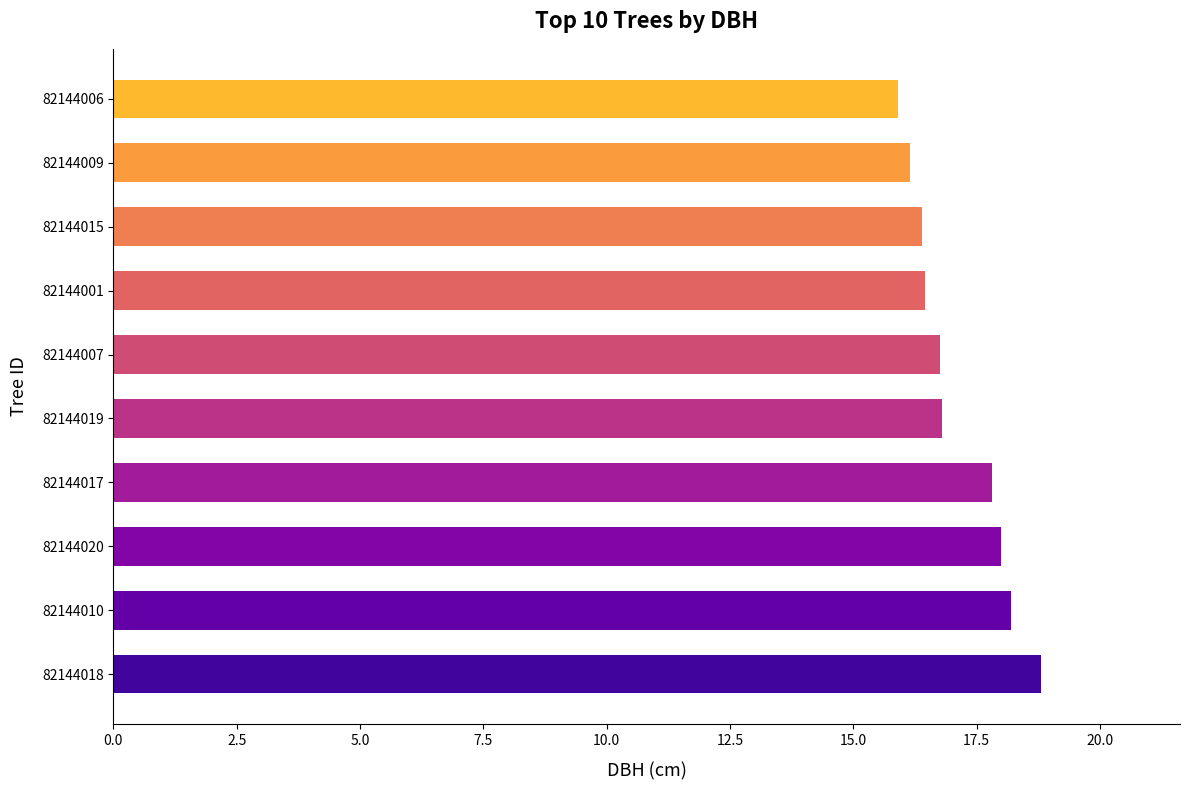

What is the average value?

17.1